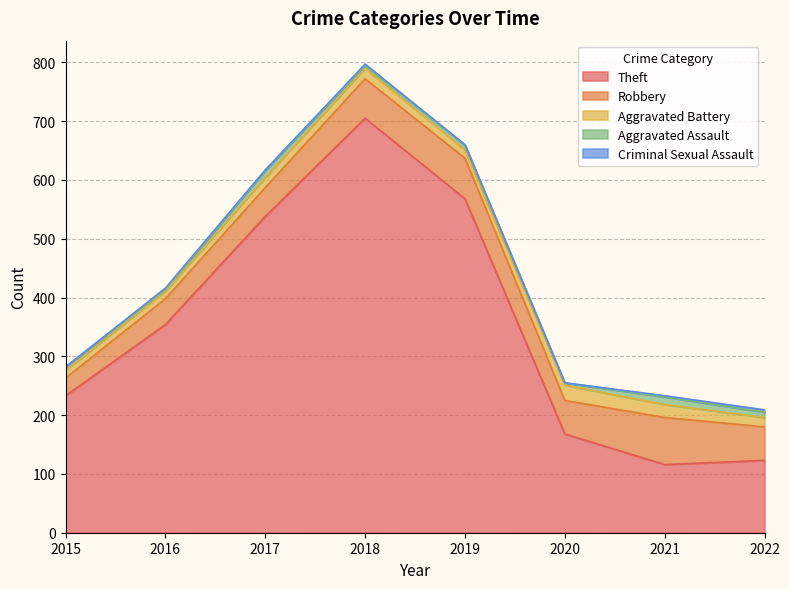

At which label is Aggravated Battery closest to 19?

2018